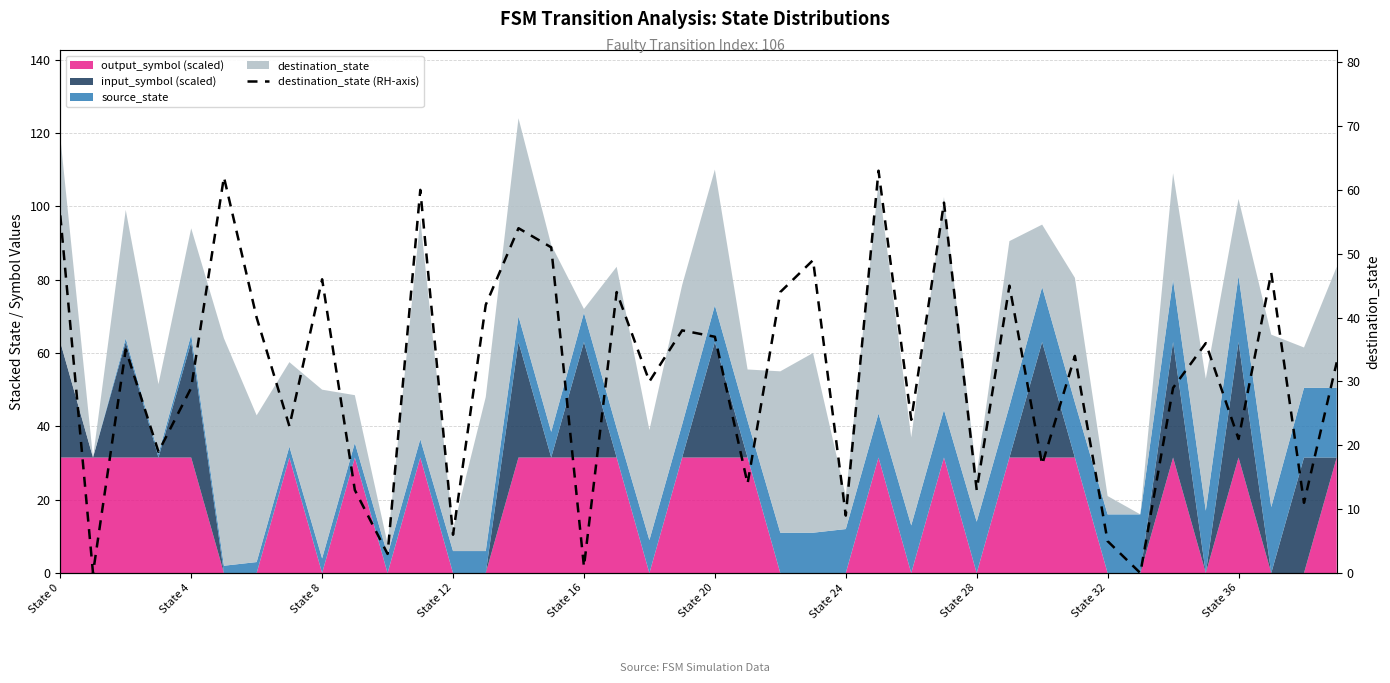

Where does the data first go above 34?

State 0